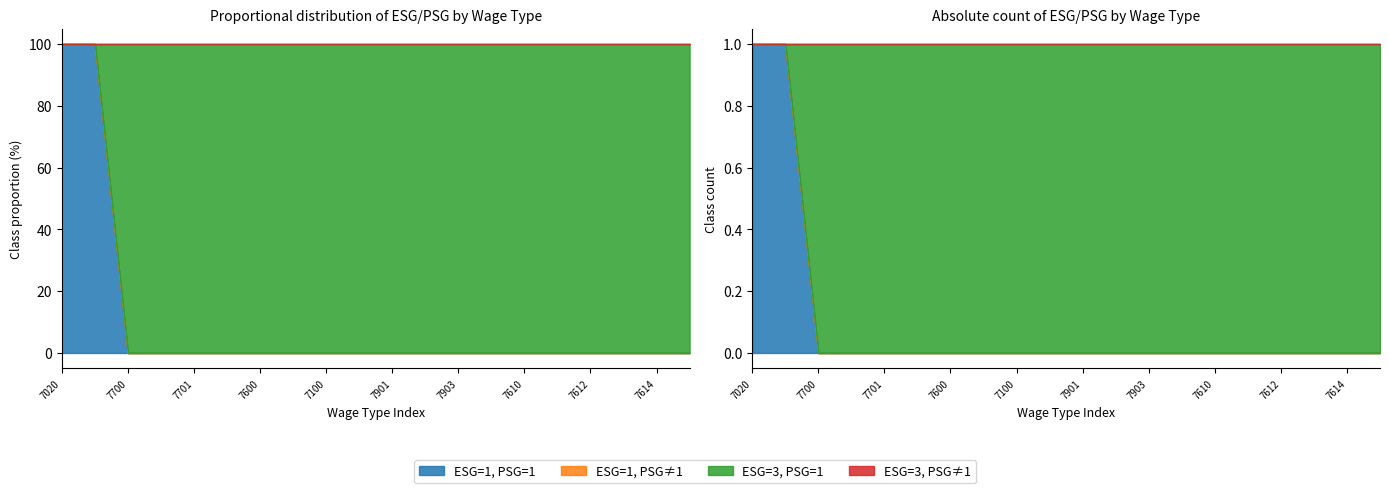

Rank the categories by ESG=3 (PSG=1) value from highest to lowest.

7700, 7702, 7701, 7000, 7600, 7602, 7100, 7900, 7901, 7902, 7903, 7904, 7610, 7611, 7612, 7313, 7614, 7850, 7020, 7025